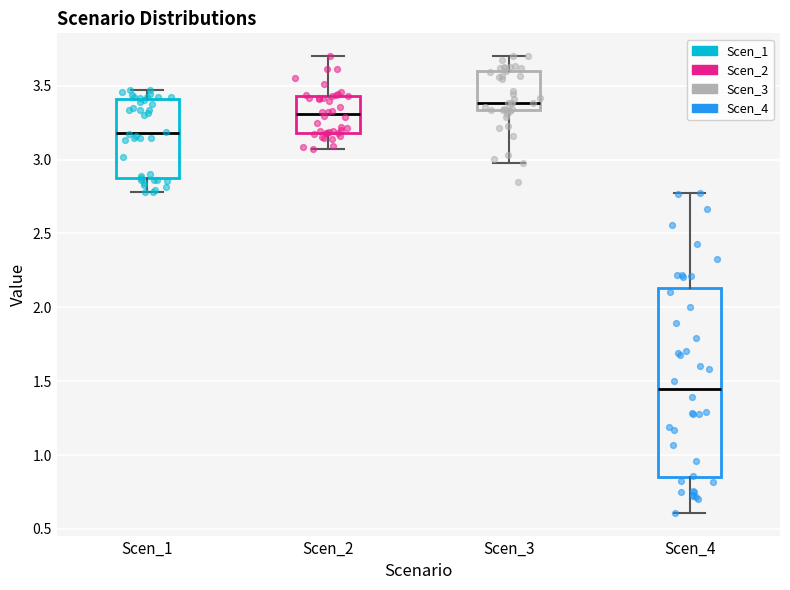

Where does the upper whisker of the box for Scen_1 end on the y-axis? The values are not printed on the chart, so give them approximately, as read against the axis.

3.45